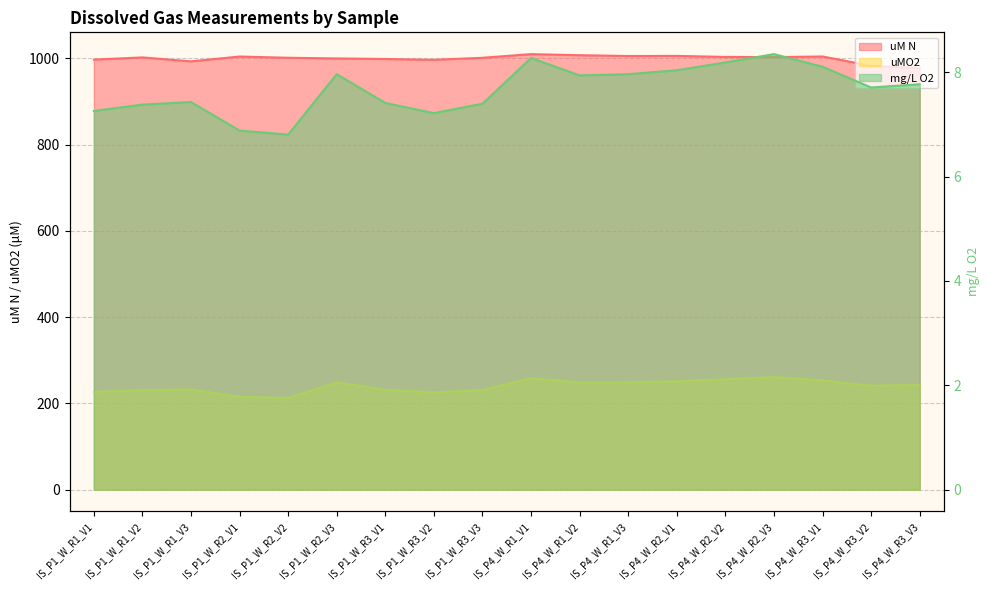

Which series has the widest spread of values?

uMO2